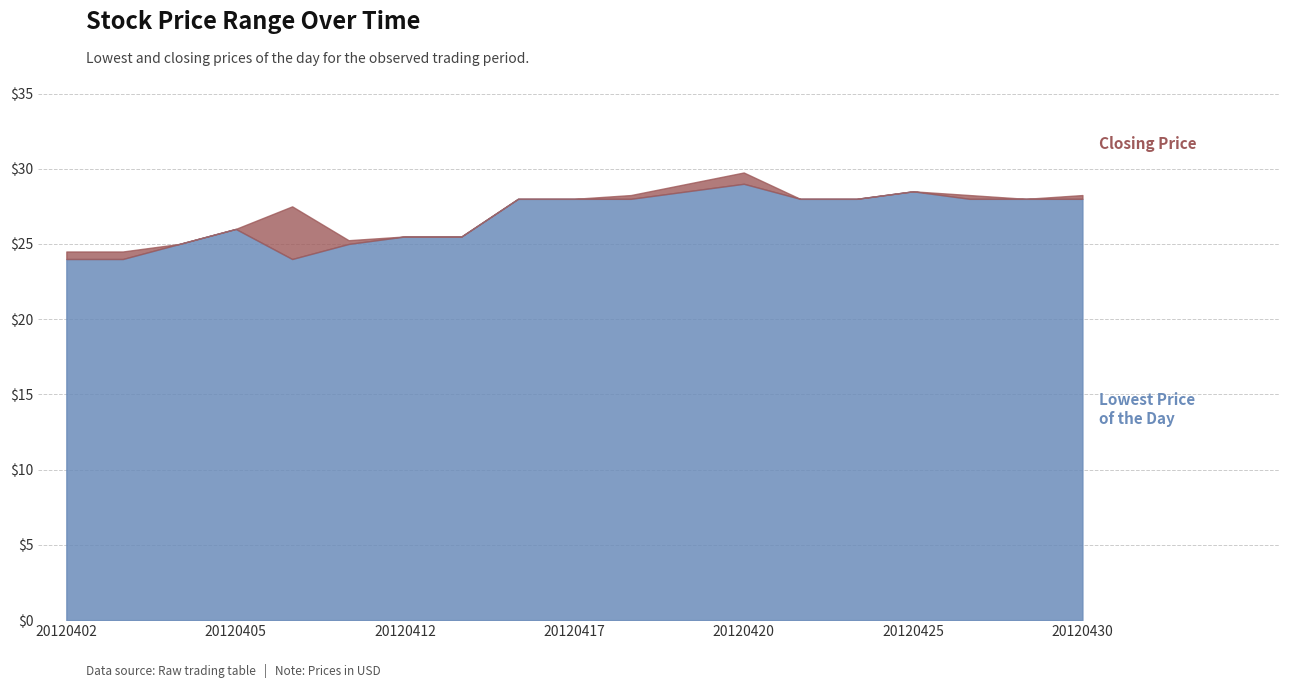

Reading left to right, what are all the values shown in this chart?

Lowest Price of the Day: 20120402=24.0	20120403=24.0	20120404=25.0	20120405=26.0	20120410=24.0	20120411=25.0	20120412=25.5	20120413=25.5	20120416=28.0	20120417=28.0	20120418=28.0	20120419=28.5	20120420=29.0	20120423=28.0	20120424=28.0	20120425=28.5	20120426=28.0	20120427=28.0	20120430=28.0
Closing Price: 20120402=24.5	20120403=24.5	20120404=25.0	20120405=26.0	20120410=27.5	20120411=25.2	20120412=25.5	20120413=25.5	20120416=28.0	20120417=28.0	20120418=28.2	20120419=29.0	20120420=29.8	20120423=28.0	20120424=28.0	20120425=28.5	20120426=28.2	20120427=28.0	20120430=28.2